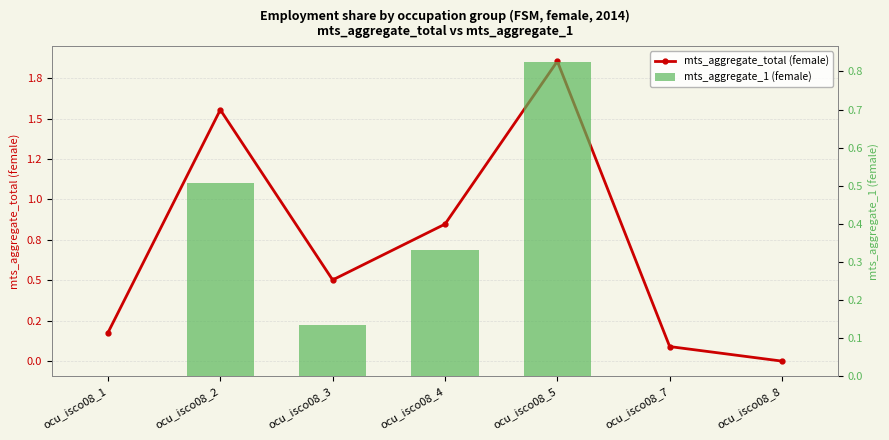

Does the chart contain any negative values?

No